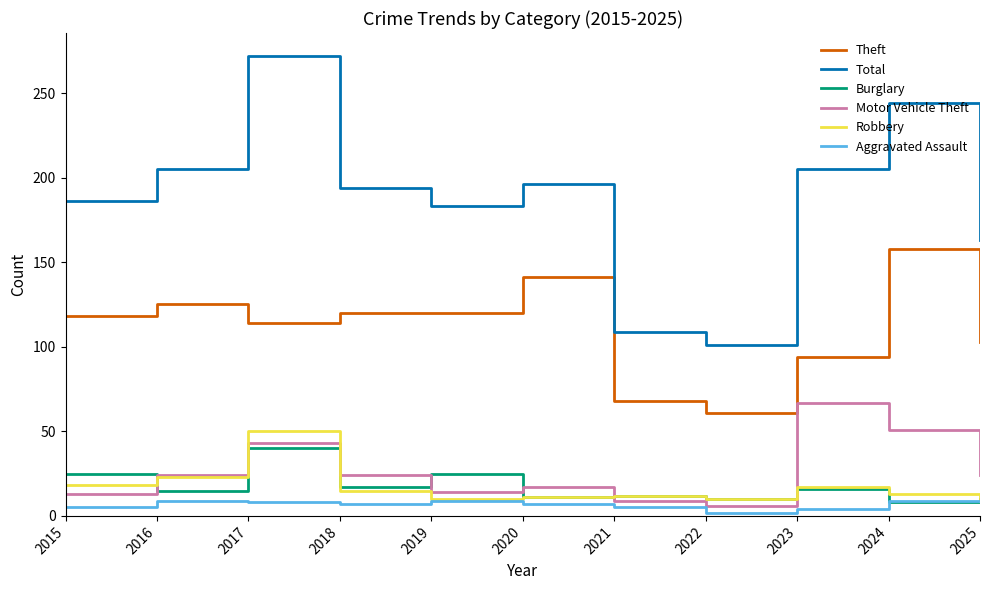

Is this an area chart (filled region under the line)?

No